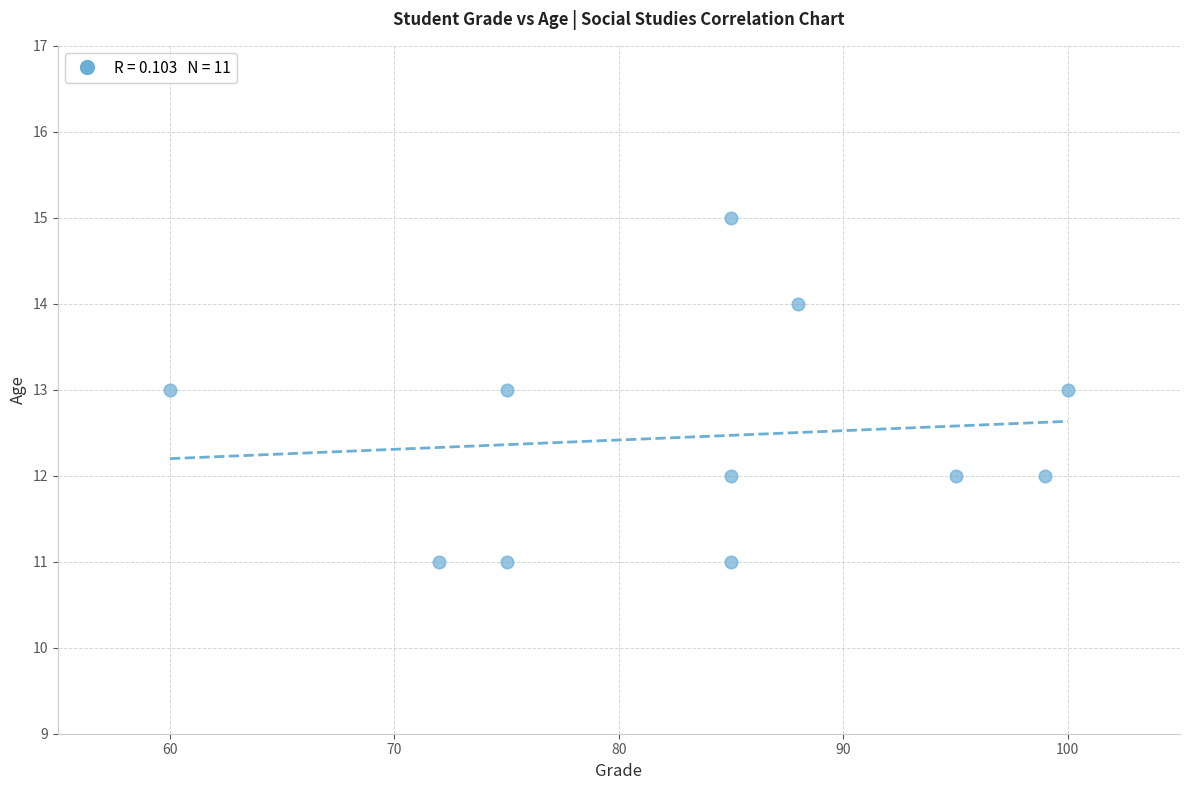

What is the average Y value?

12